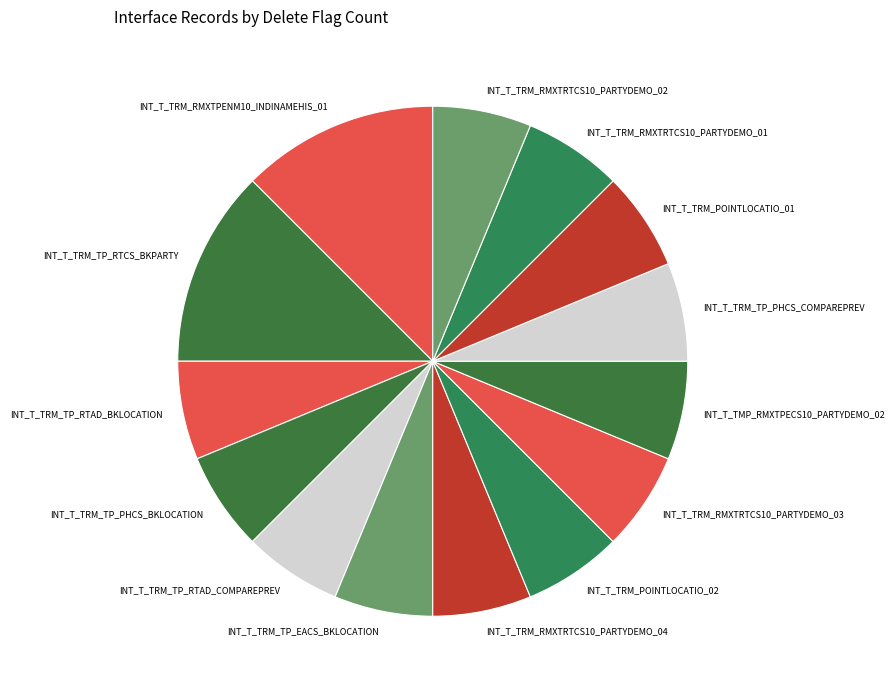

The INT_T_TRM_TP_PHCS_BKLOCATION slice represents 6% of the pie. True or false?

True